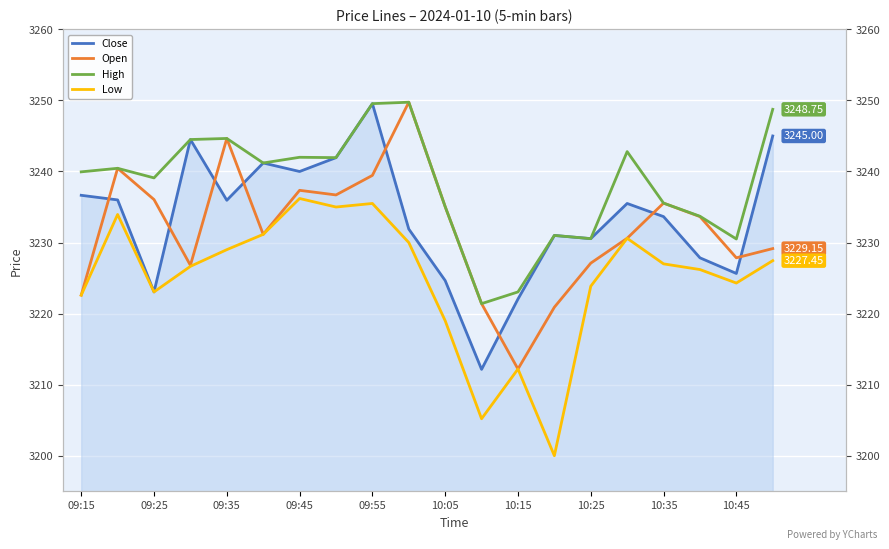

Which has a higher value, 15 or 11?

15